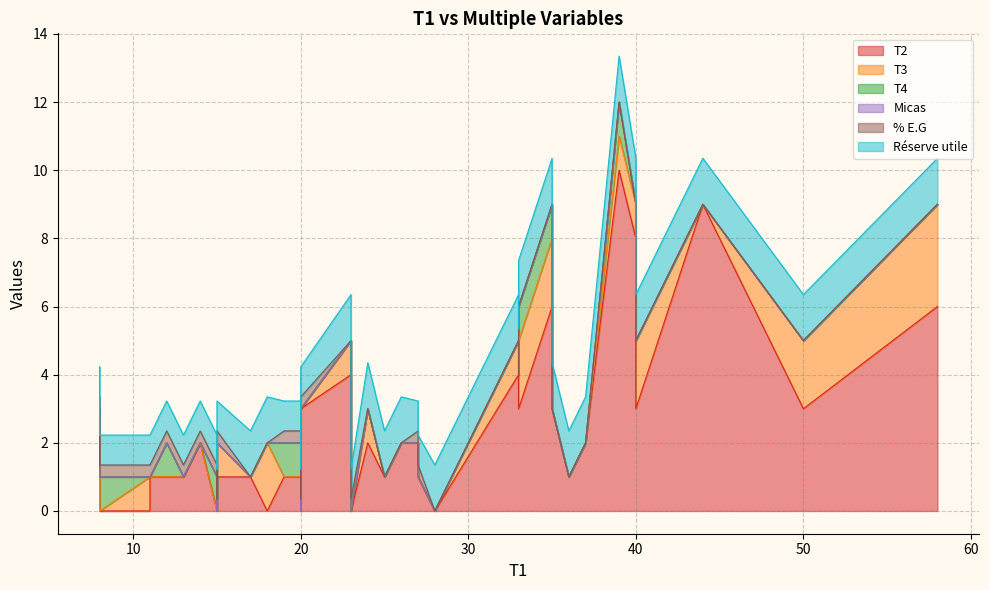

At which category is the sum across all series the highest?

39